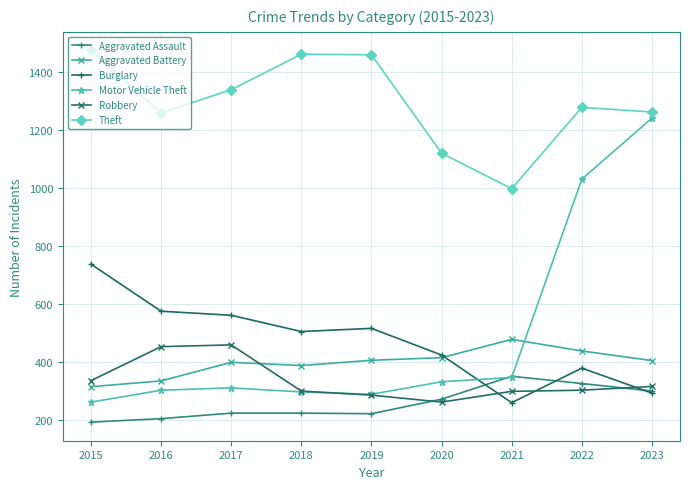

How many distinct data groups are displayed?

6